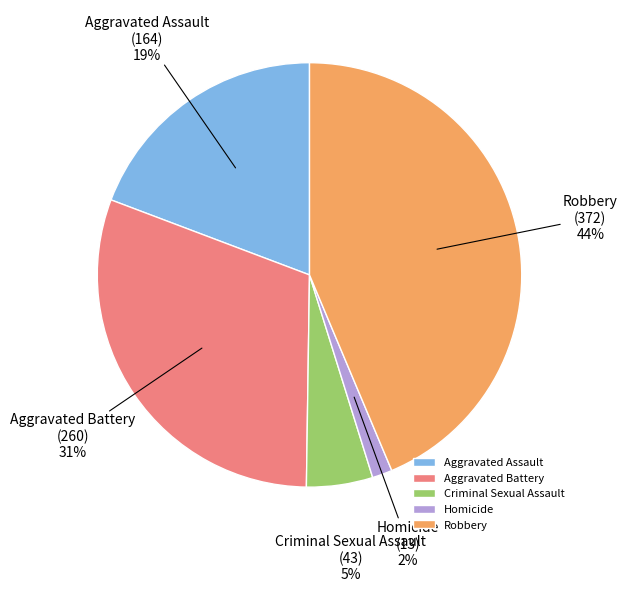

Between Aggravated Battery and Robbery, which is larger?

Robbery